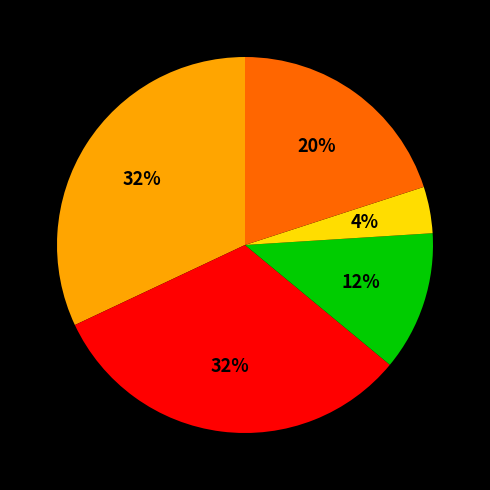

Is there any slice that represents more than half of the pie?

No